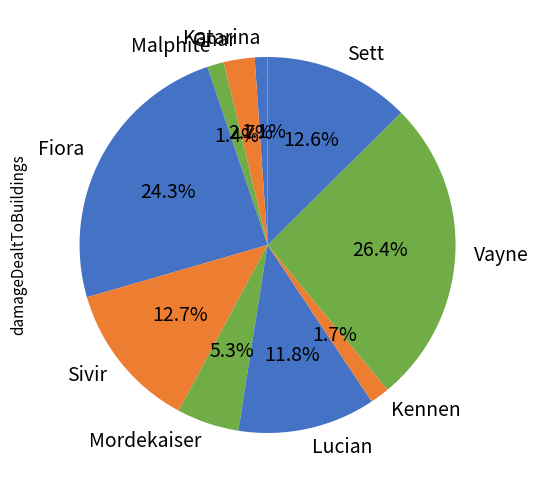

Is Gnar the majority of the pie?

No